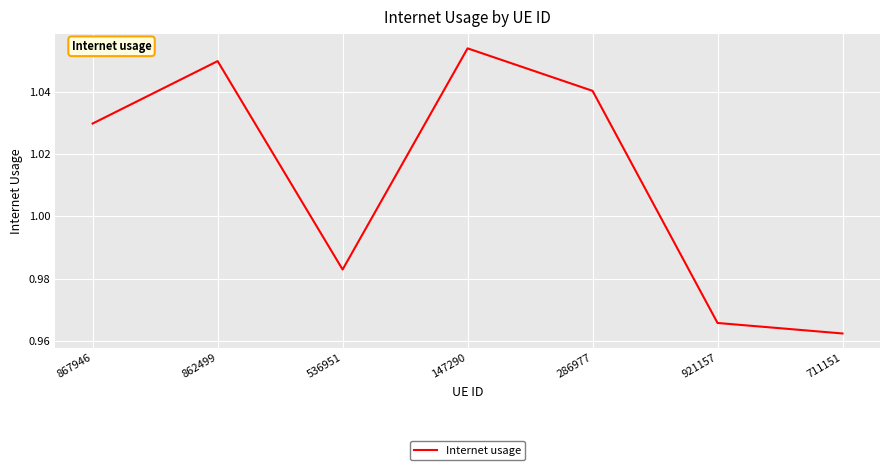

Where is the data nearest to the value 1?

536951